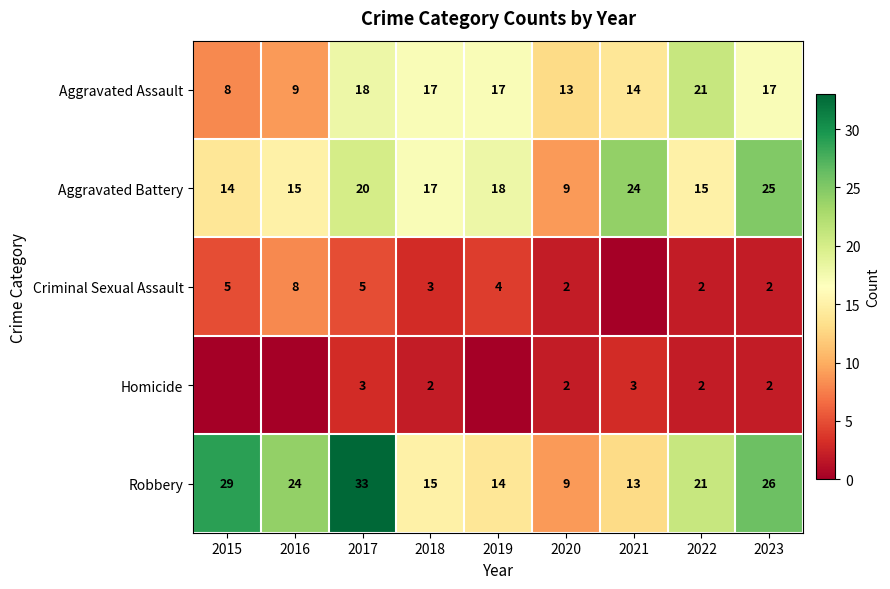

True or false: Criminal Sexual Assault has a value of 2 at 2022.

True